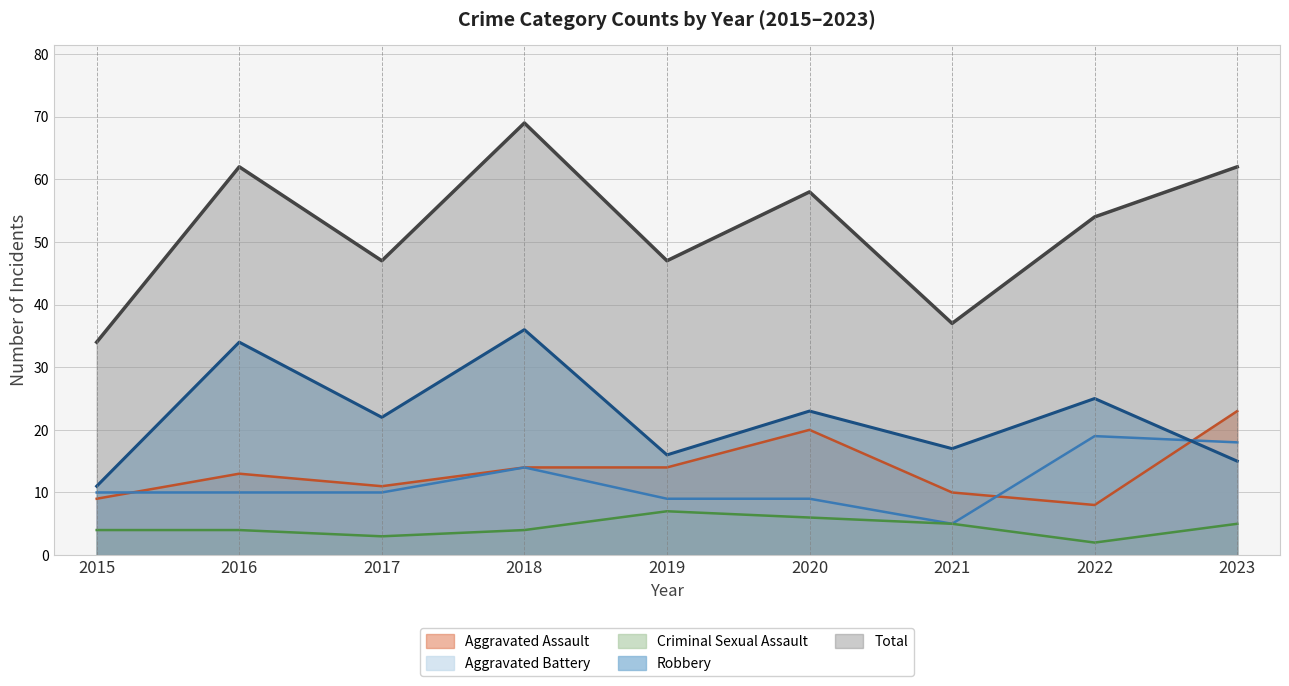

What are all the series names shown in the legend?

Aggravated Assault, Aggravated Battery, Criminal Sexual Assault, Robbery, Total